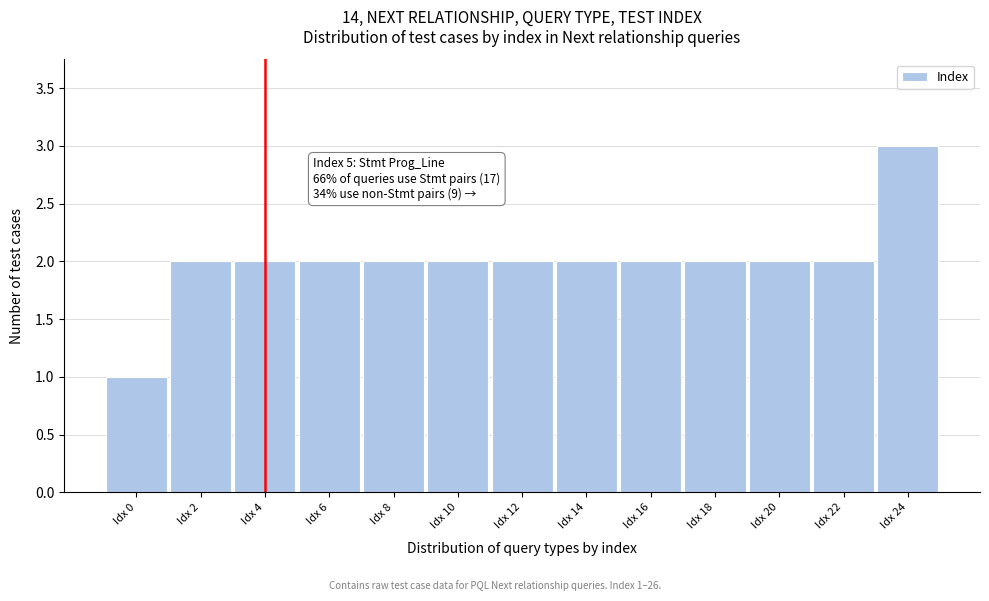

Reading left to right, transcribe all the data shown in this chart.

1	2	2	2	2	2	2	2	2	2	2	2	3